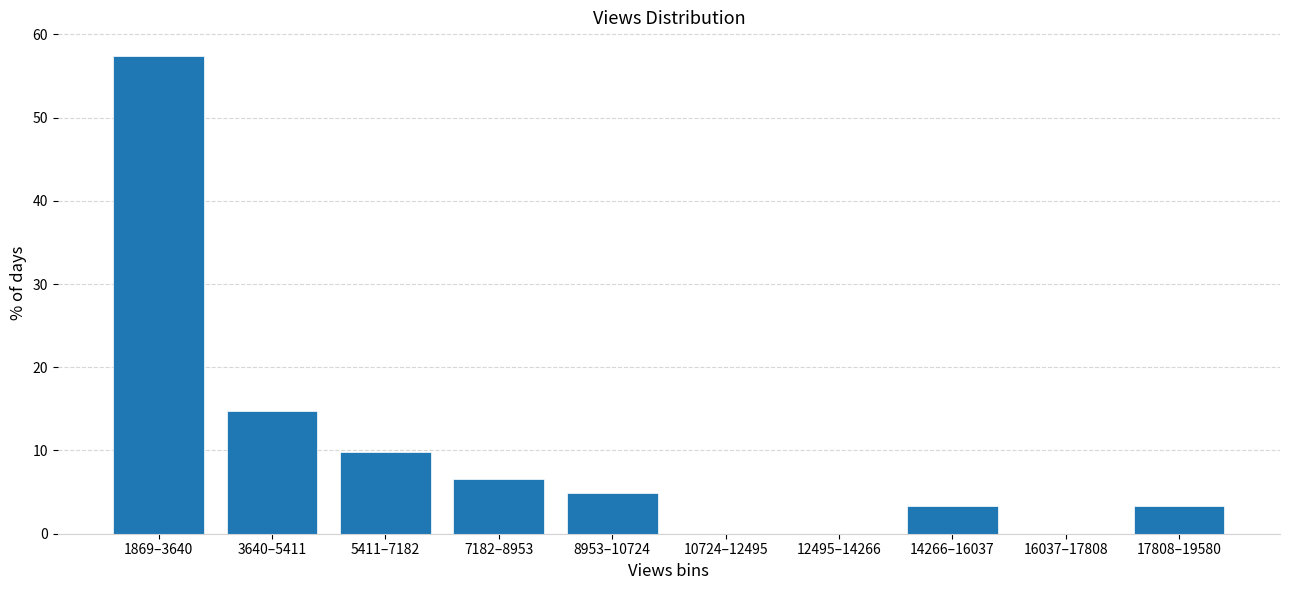

Reading left to right, list all the values displayed in this chart.

1869–3640=57.4	3640–5411=14.8	5411–7182=9.8	7182–8953=6.6	8953–10724=4.9	10724–12495=0.0	12495–14266=0.0	14266–16037=3.3	16037–17808=0.0	17808–19580=3.3